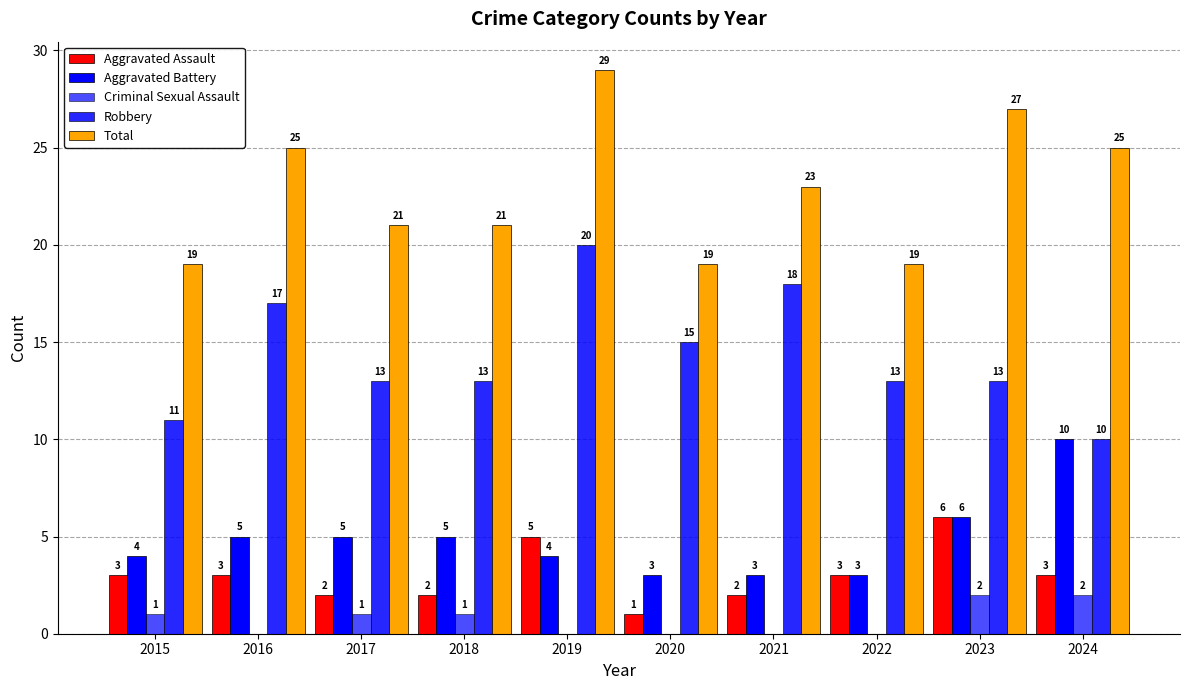

What is the value of the Aggravated Assault bar at the 4th from the left?

2